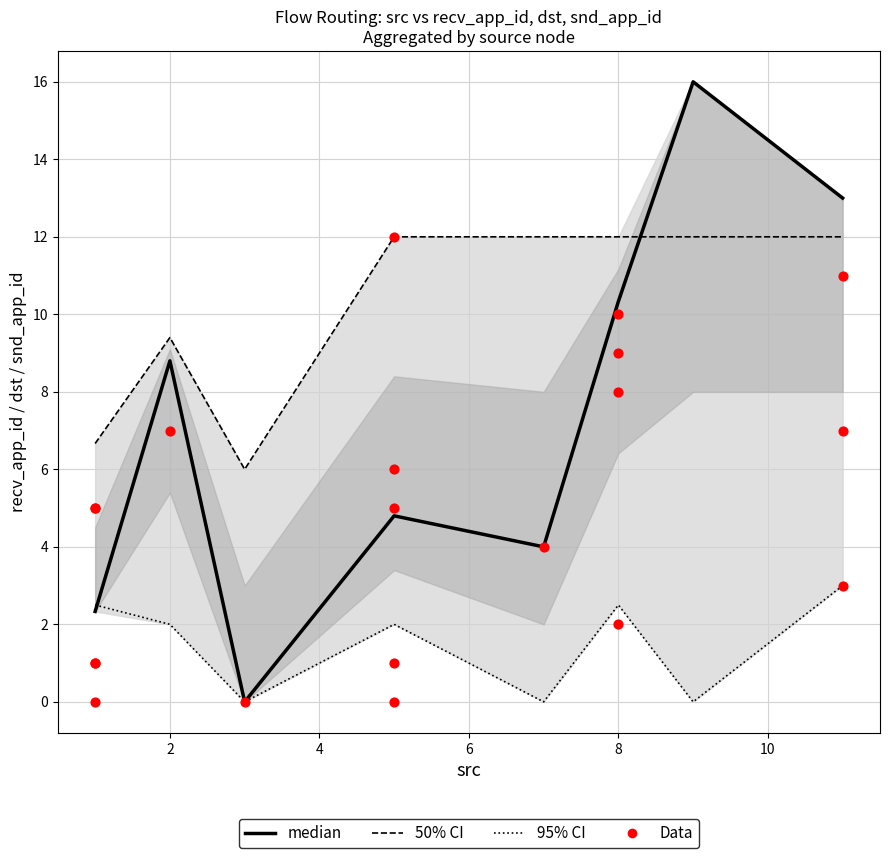

Which series reaches the minimum Y coordinate?

recv_app_id